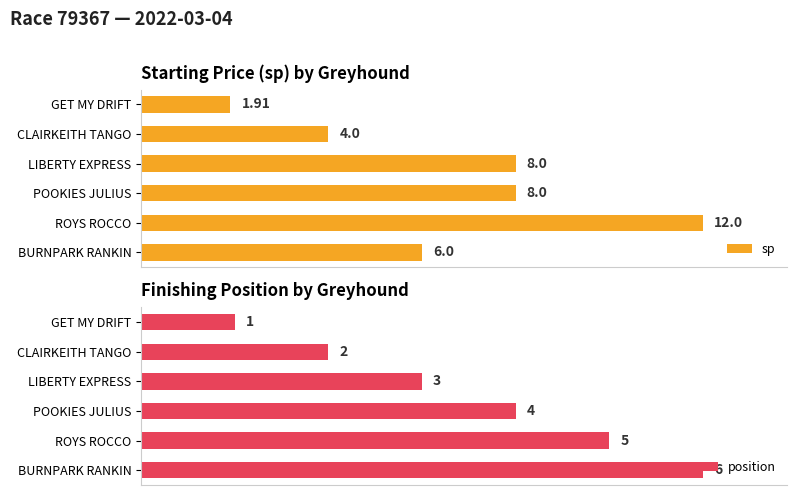

At which label does position reach its peak?

BURNPARK RANKIN